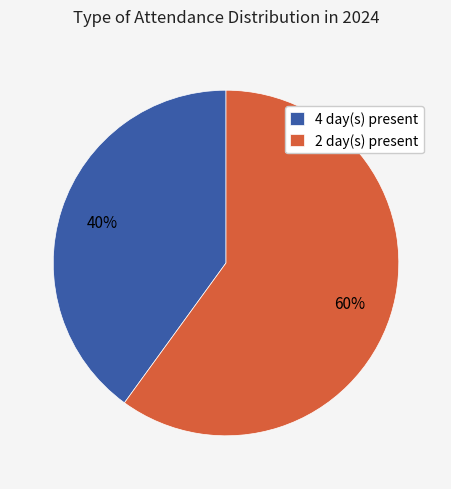

To the nearest percent, what is the combined percentage of 2 day(s) present and 4 day(s) present?

100%